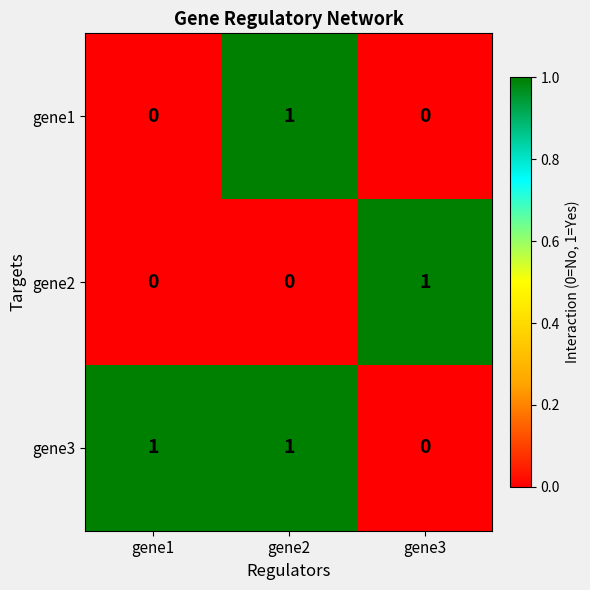

Reading left to right, extract all data points from this chart.

gene1: 0	1	0
gene2: 0	0	1
gene3: 1	1	0